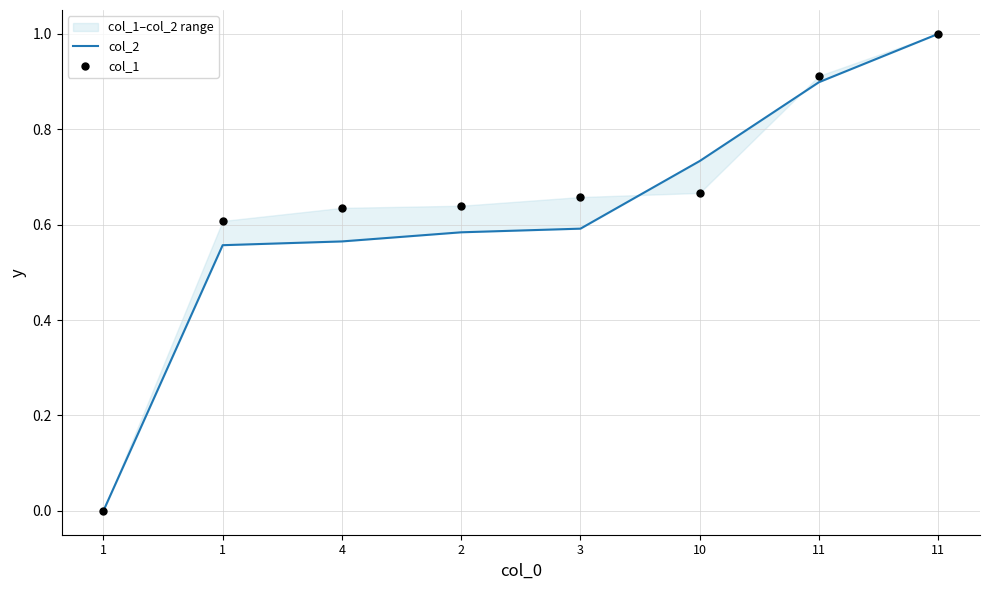

At how many categories does at least one series exceed 0?

7